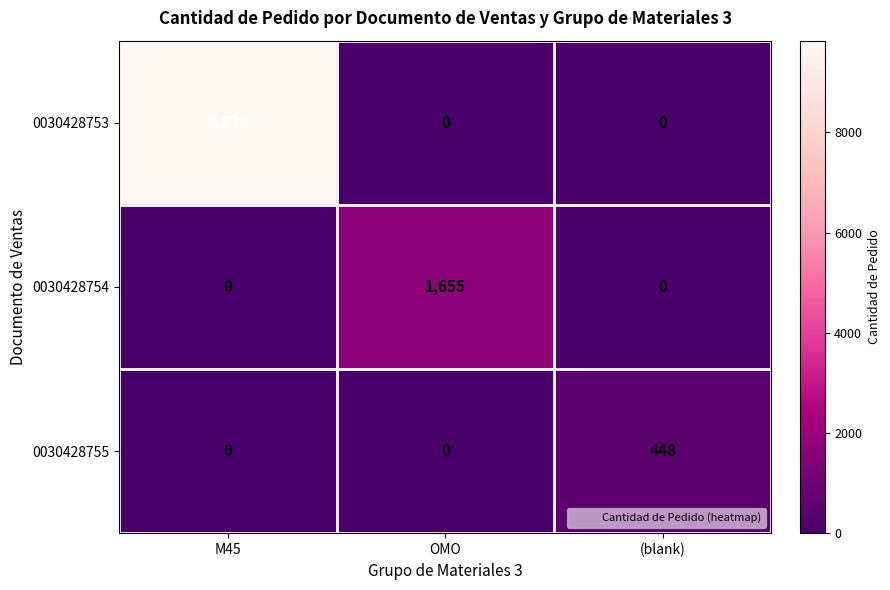

Which series changed the most between M45 and OMO?

0030428753